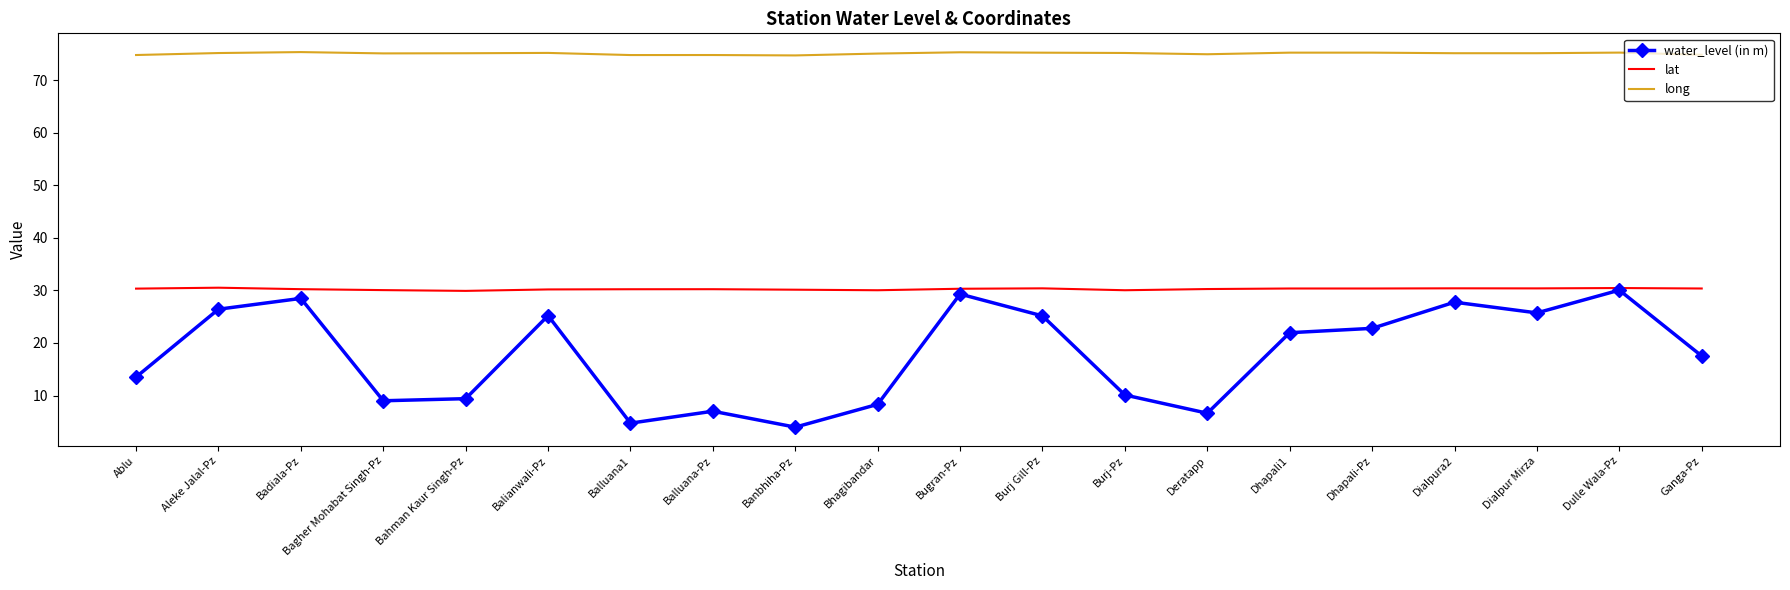

What is the difference between the maximum and minimum values in the long series?

0.6